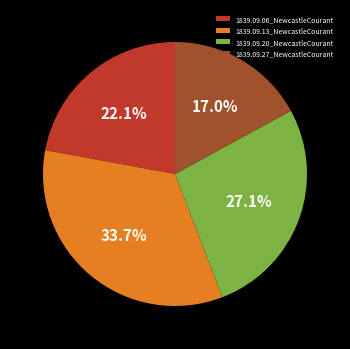

Count the number of slices in the pie.

4